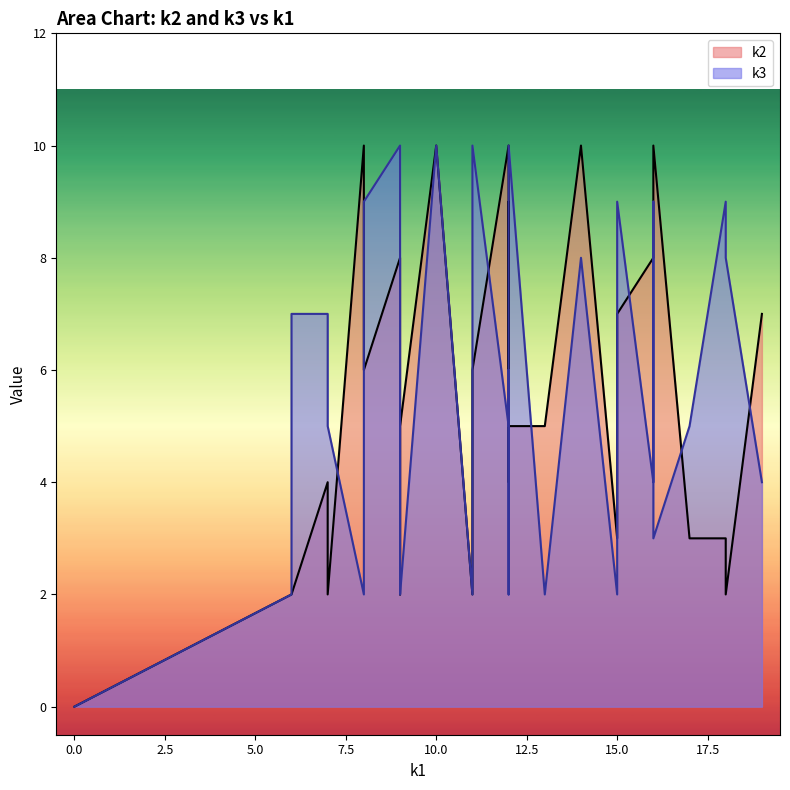

In k3, how many points are higher than both neighbors (excluding endpoints)?

10